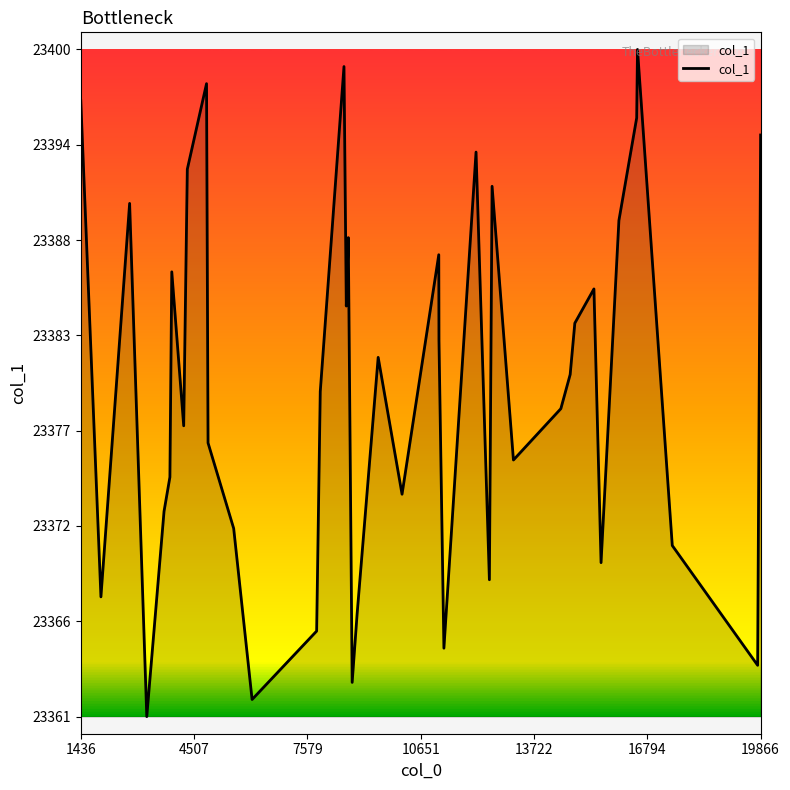

Does the chart display data point markers on the line(s)?

No